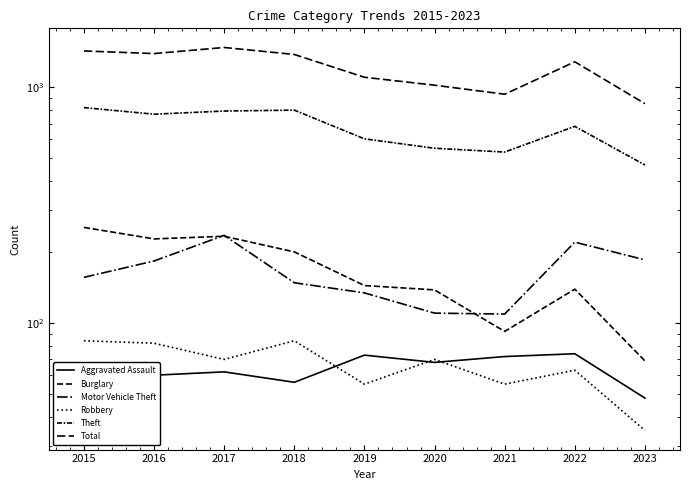

True or false: Theft and Total cross at least once.

False